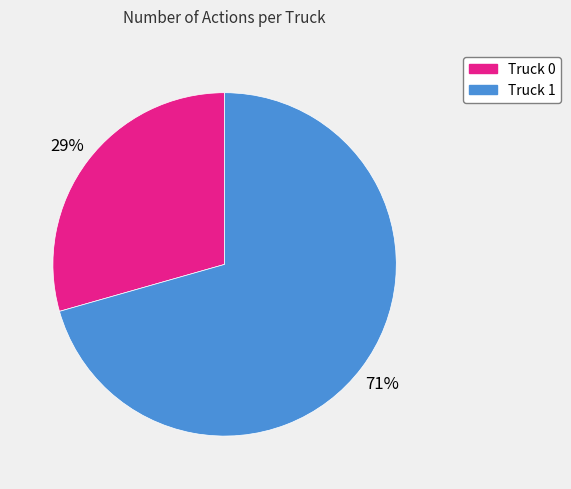

To the nearest percent, what portion does Truck 0 represent?

29%